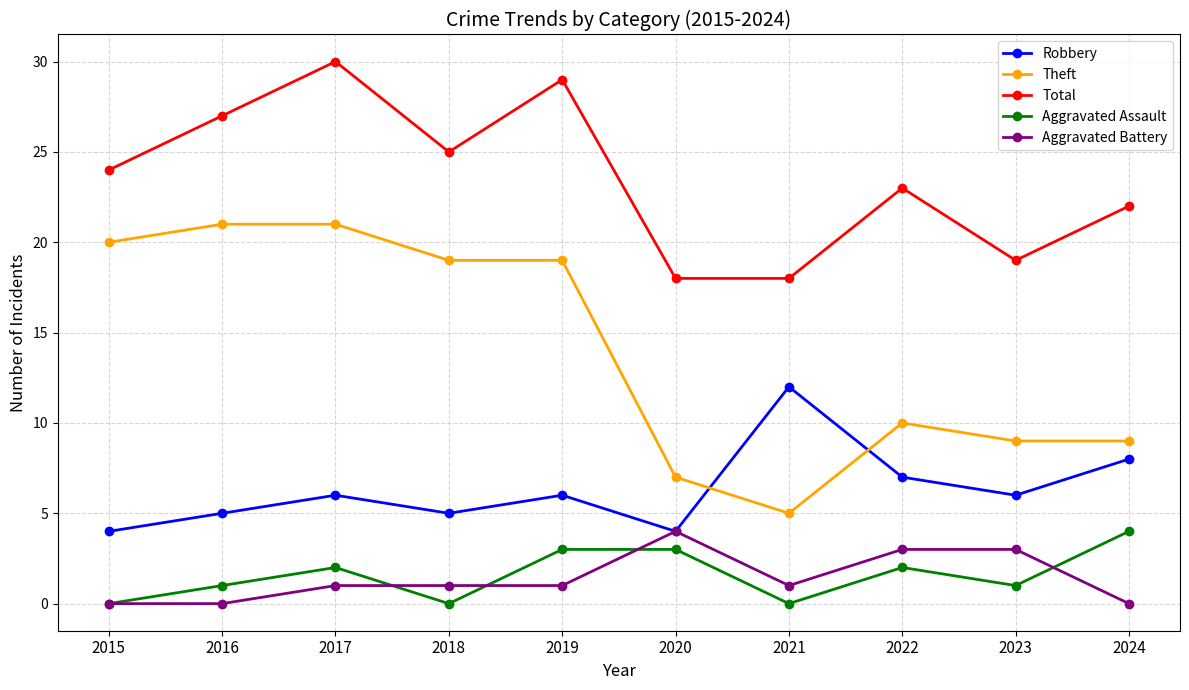

Which series has the widest spread of values?

Theft